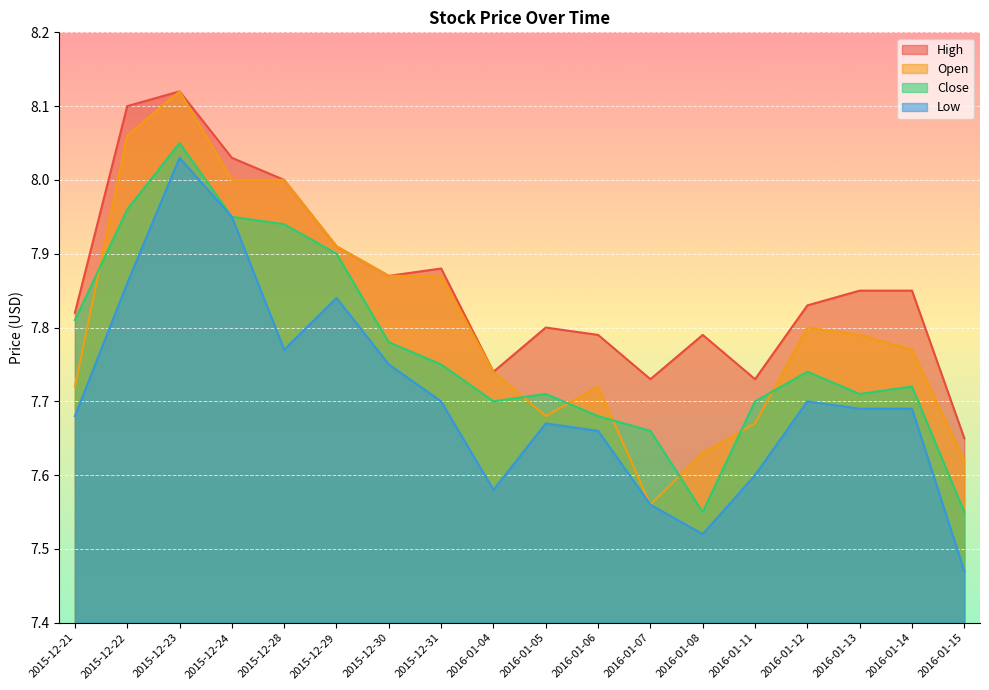

The value of Close at 2015-12-24 is 3.7. True or false?

False